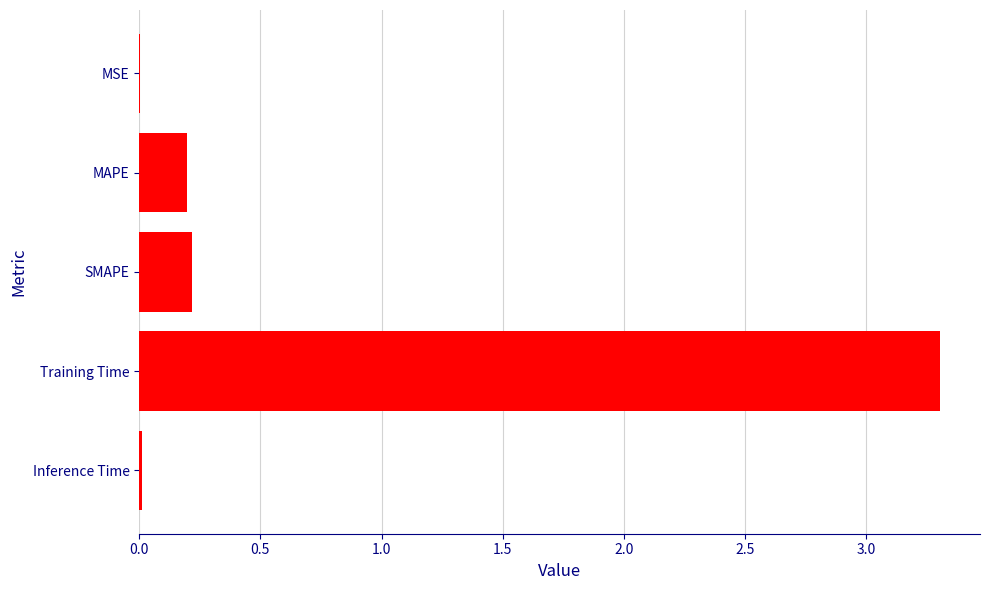

What is the average value?

0.7